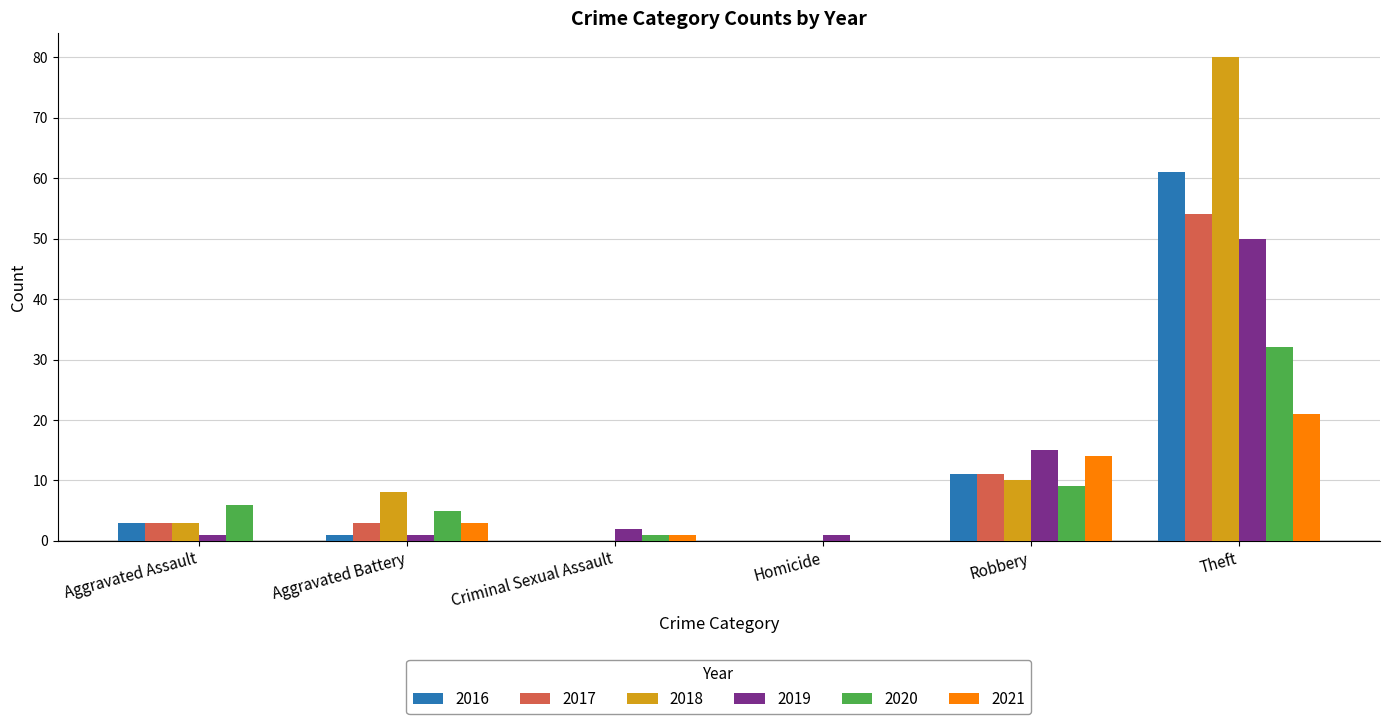

The value of 2017 at Criminal Sexual Assault is 34. True or false?

False